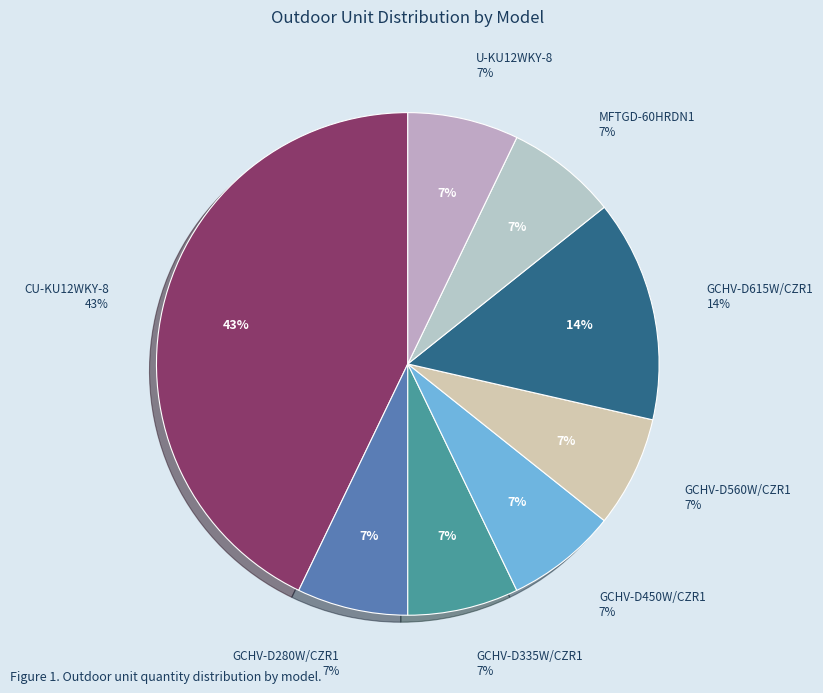

Does any single category account for the majority?

No